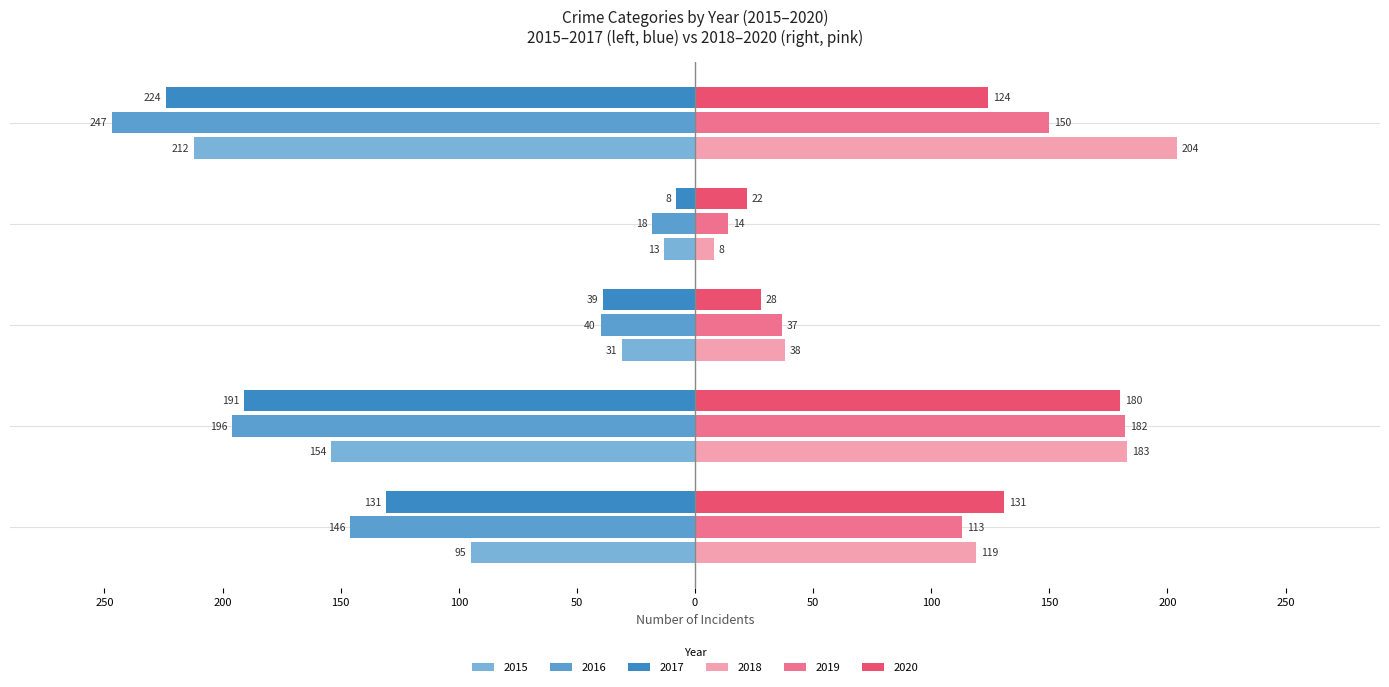

What are all the series names shown in the legend?

2015, 2016, 2017, 2018, 2019, 2020